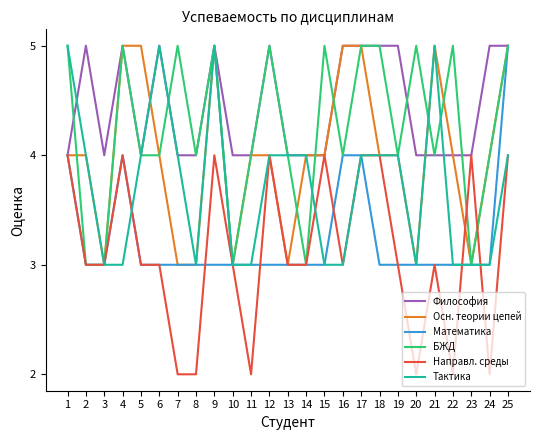

The value of БЖД at 25 is 1. True or false?

False